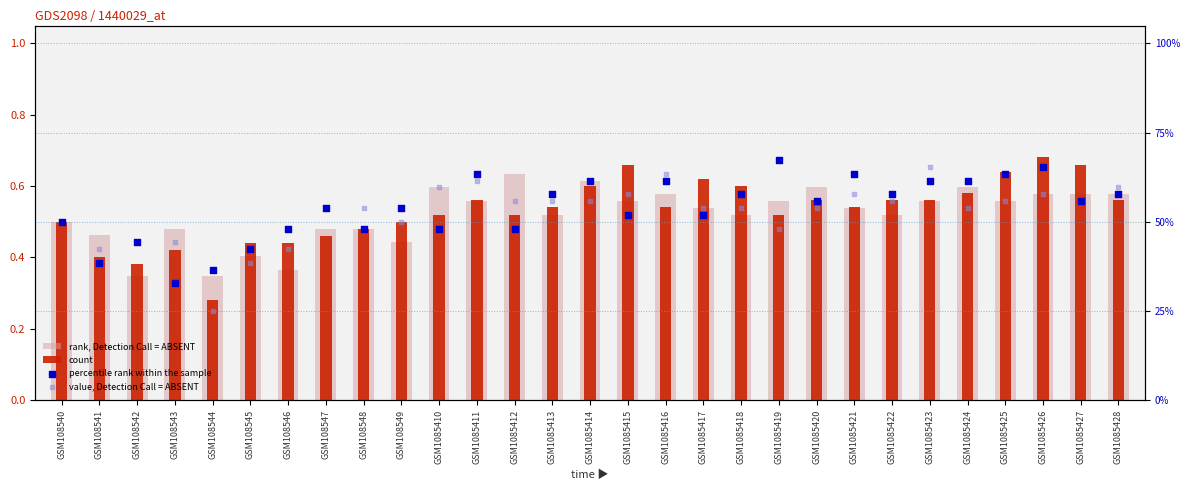

Which series has the largest total across all categories?

percentile rank within the sample